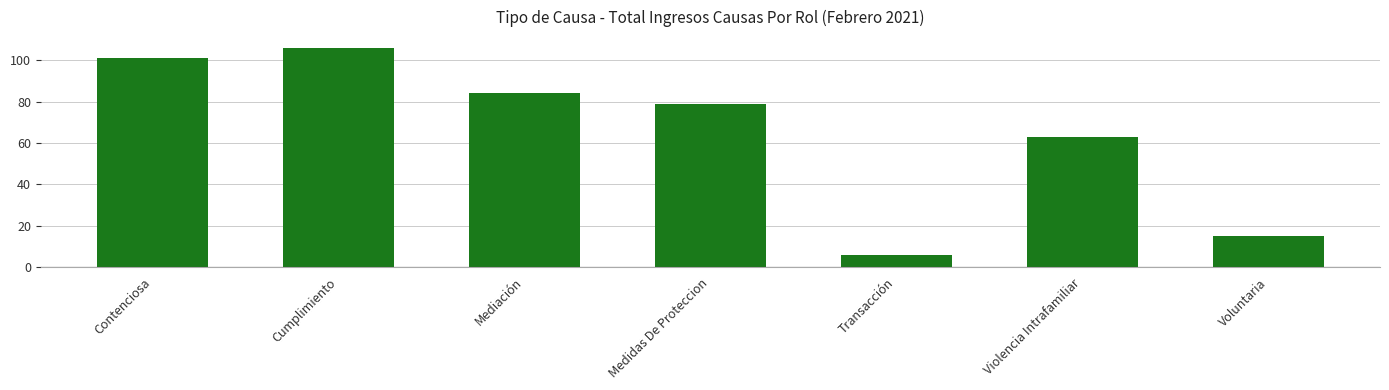

Is it true that the value at Violencia Intrafamiliar is 18?

False